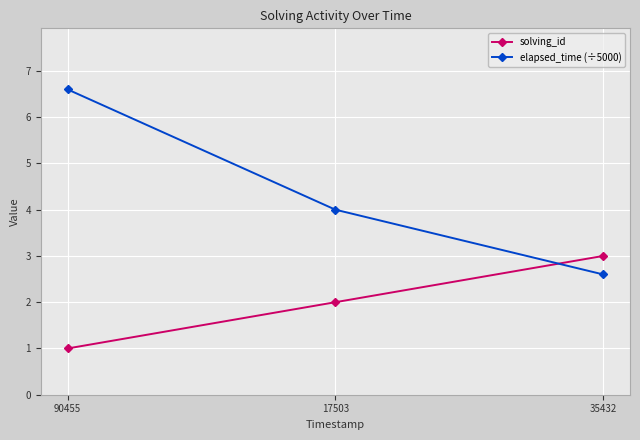

Where is solving_id nearest to the value 2?

17503